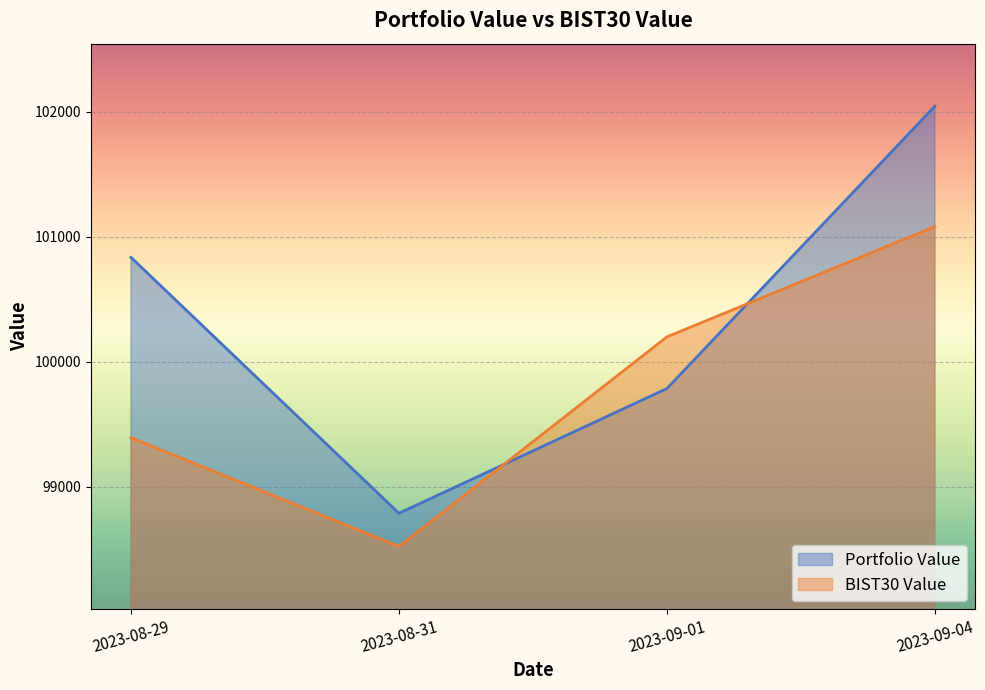

How many series are shown in this chart?

2